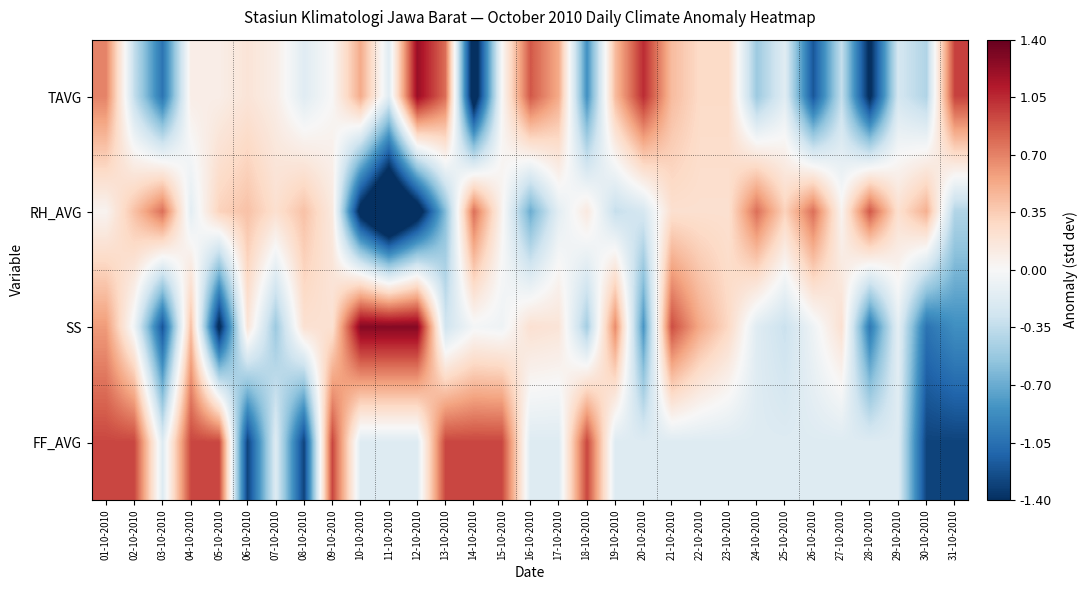

Reading left to right, what are all the values shown in this chart?

TAVG: 01-10-2010=0.7	02-10-2010=-0.3	03-10-2010=-1.0	04-10-2010=0.1	05-10-2010=0.1	06-10-2010=0.2	07-10-2010=0.1	08-10-2010=-0.2	09-10-2010=0.0	10-10-2010=0.5	11-10-2010=-0.2	12-10-2010=1.2	13-10-2010=0.8	14-10-2010=-1.6	15-10-2010=0.0	16-10-2010=0.9	17-10-2010=0.5	18-10-2010=-0.9	19-10-2010=0.4	20-10-2010=1.0	21-10-2010=0.4	22-10-2010=0.3	23-10-2010=0.3	24-10-2010=-0.5	25-10-2010=-0.2	26-10-2010=-1.2	27-10-2010=-0.3	28-10-2010=-1.5	29-10-2010=-0.2	30-10-2010=-0.4	31-10-2010=1.0
RH_AVG: 01-10-2010=0.0	02-10-2010=0.4	03-10-2010=0.8	04-10-2010=-0.1	05-10-2010=0.3	06-10-2010=0.4	07-10-2010=0.2	08-10-2010=0.4	09-10-2010=0.1	10-10-2010=-1.5	11-10-2010=-2.2	12-10-2010=-1.6	13-10-2010=-0.6	14-10-2010=0.8	15-10-2010=0.0	16-10-2010=-0.7	17-10-2010=-0.1	18-10-2010=0.1	19-10-2010=-0.3	20-10-2010=-0.2	21-10-2010=0.2	22-10-2010=0.2	23-10-2010=0.2	24-10-2010=0.8	25-10-2010=0.3	26-10-2010=0.8	27-10-2010=0.0	28-10-2010=0.9	29-10-2010=0.2	30-10-2010=0.5	31-10-2010=-0.4
SS: 01-10-2010=0.6	02-10-2010=-0.1	03-10-2010=-1.2	04-10-2010=0.4	05-10-2010=-1.5	06-10-2010=0.2	07-10-2010=-0.5	08-10-2010=0.2	09-10-2010=0.2	10-10-2010=1.3	11-10-2010=1.3	12-10-2010=1.3	13-10-2010=-0.3	14-10-2010=-0.0	15-10-2010=-0.1	16-10-2010=0.2	17-10-2010=0.2	18-10-2010=-0.5	19-10-2010=0.7	20-10-2010=-0.8	21-10-2010=0.9	22-10-2010=0.5	23-10-2010=0.3	24-10-2010=-0.2	25-10-2010=-0.3	26-10-2010=-0.1	27-10-2010=0.2	28-10-2010=-1.0	29-10-2010=-0.1	30-10-2010=-1.0	31-10-2010=-0.9
FF_AVG: 01-10-2010=0.9	02-10-2010=0.9	03-10-2010=-0.2	04-10-2010=0.9	05-10-2010=0.9	06-10-2010=-1.3	07-10-2010=-0.2	08-10-2010=-1.3	09-10-2010=0.9	10-10-2010=-0.2	11-10-2010=-0.2	12-10-2010=-0.2	13-10-2010=0.9	14-10-2010=0.9	15-10-2010=0.9	16-10-2010=-0.2	17-10-2010=-0.2	18-10-2010=0.9	19-10-2010=-0.2	20-10-2010=-0.2	21-10-2010=-0.2	22-10-2010=-0.2	23-10-2010=-0.2	24-10-2010=-0.2	25-10-2010=-0.2	26-10-2010=-0.2	27-10-2010=-0.2	28-10-2010=-0.2	29-10-2010=-0.2	30-10-2010=-1.3	31-10-2010=-1.3